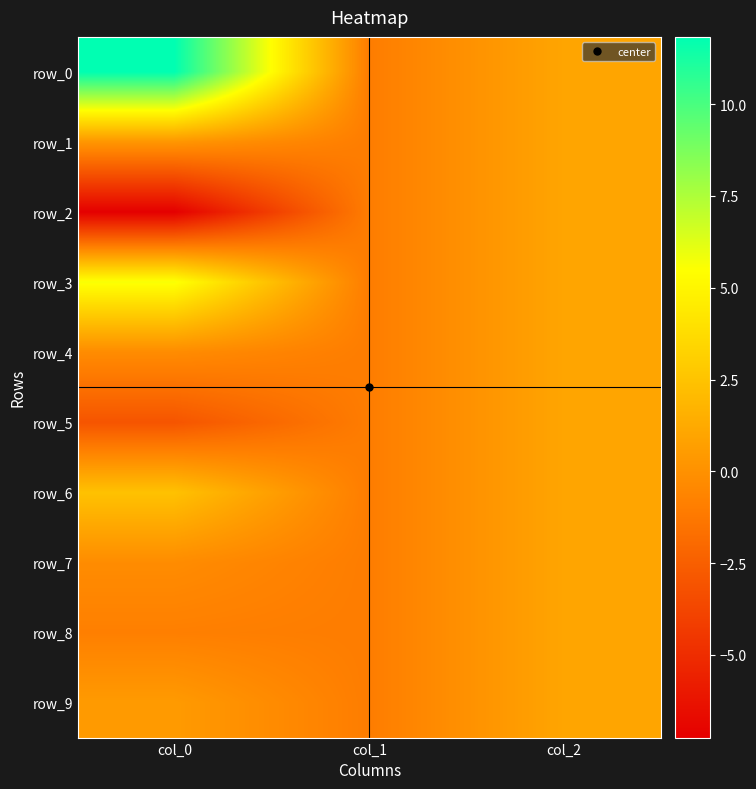

The row_8 series shows -0.9 at col_0. True or false?

True